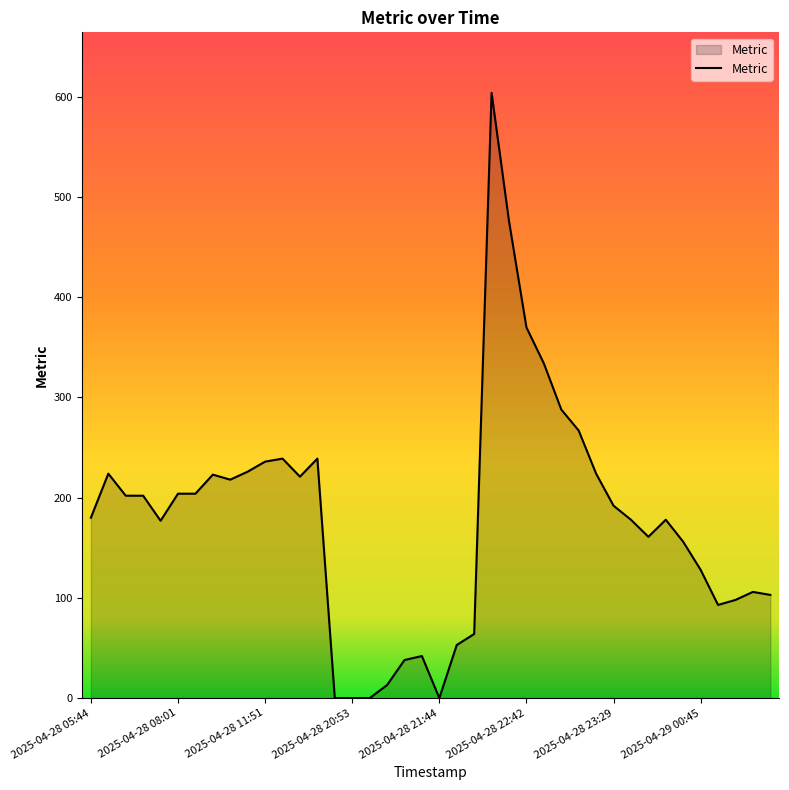

What is the maximum value shown in the chart?

604